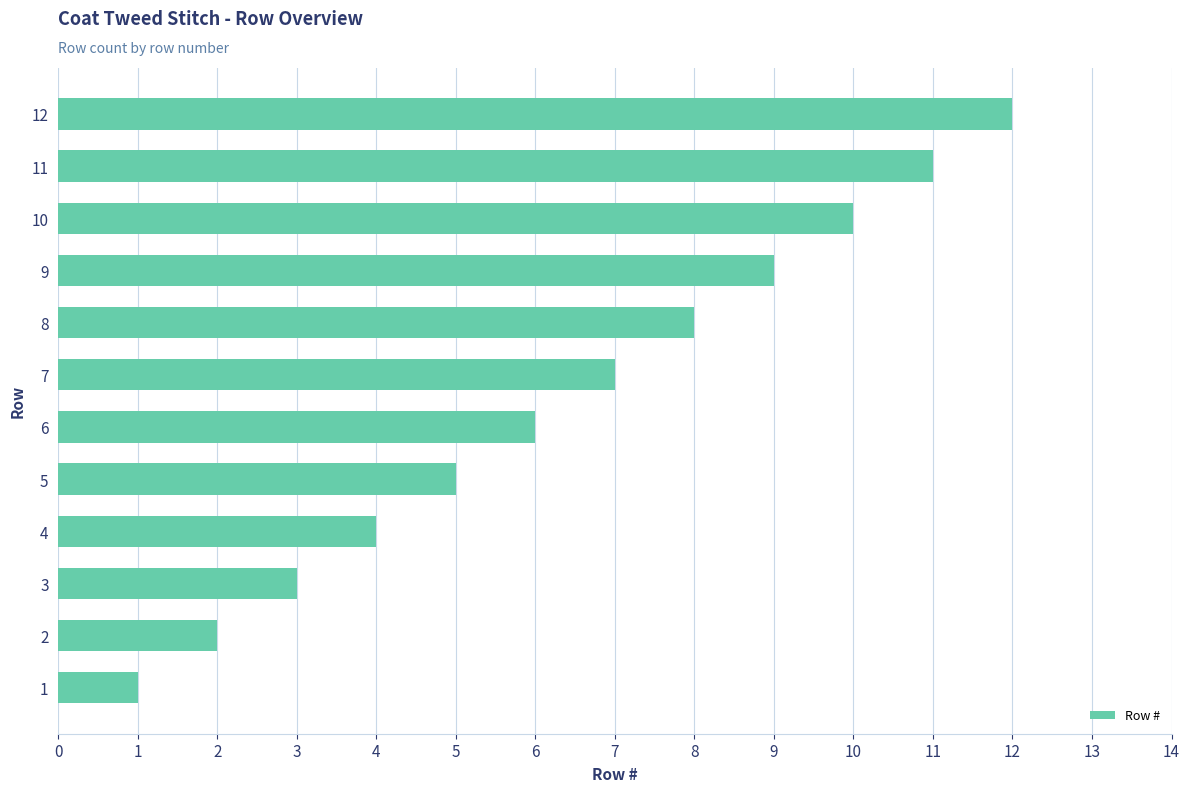

What is the difference between the values at 1 and 3?

2